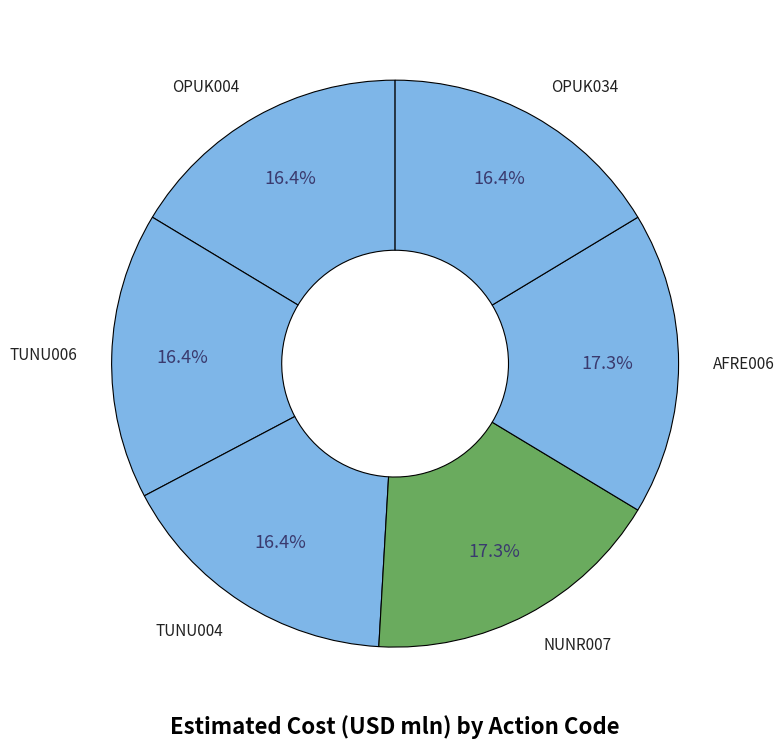

Combined, do TUNU004 and TUNU006 account for over 50%?

No